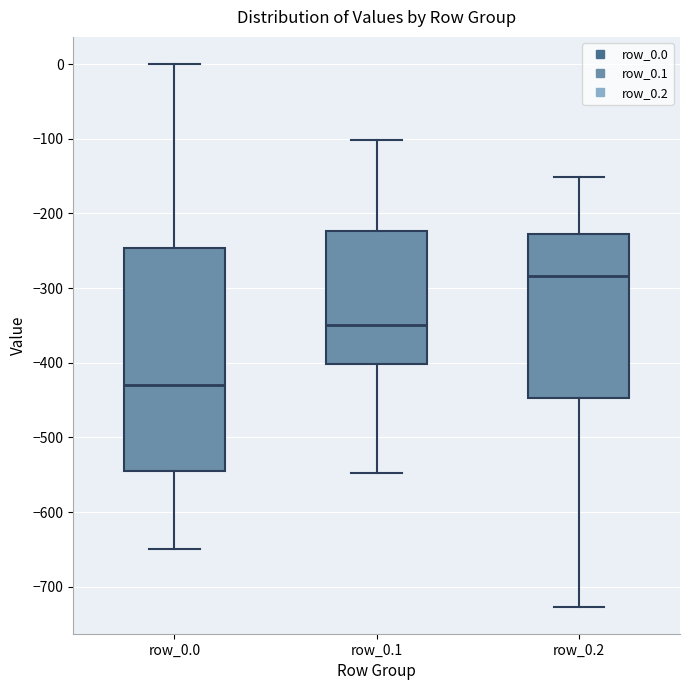

Reading left to right, read every box against the y-axis: the position of its median line, the range the box covers, and the ends of its whiskers. The values are not printed on the chart, so give them approximately, as read against the axis.

row_0.0: median -430, box -540 to -250, whiskers -650 to 0
row_0.1: median -350, box -400 to -220, whiskers -550 to -100
row_0.2: median -280, box -450 to -230, whiskers -730 to -150